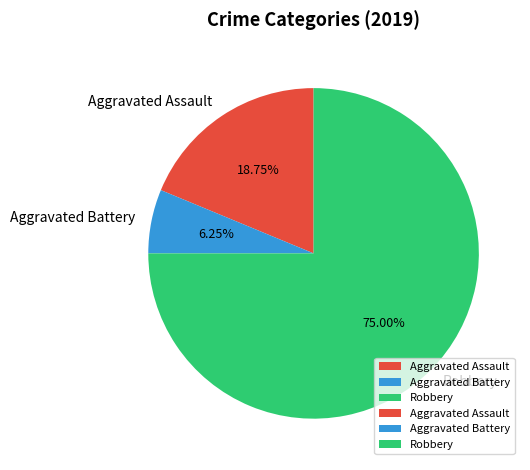

Does Robbery account for over 50% of the chart?

Yes